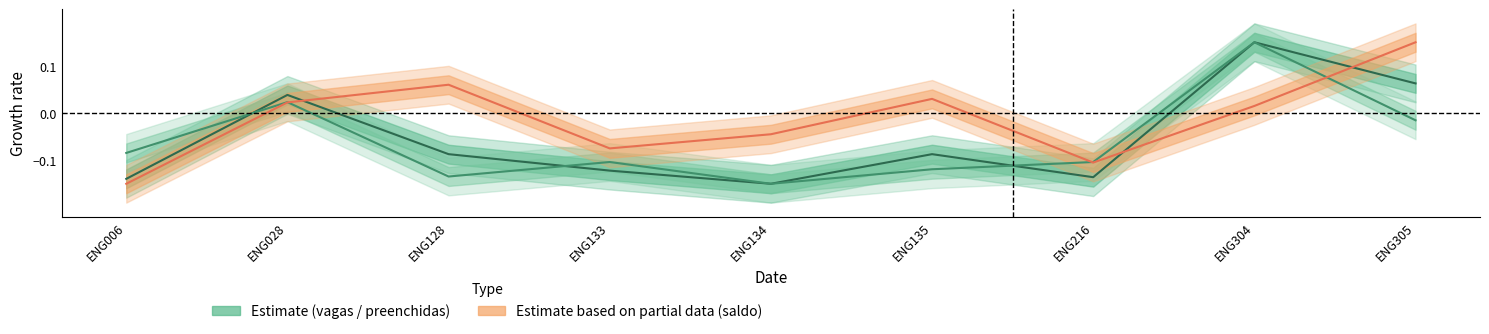

List the series in order of their peak value, lowest first.

vagas_ofertadas, preenchidas, saldo